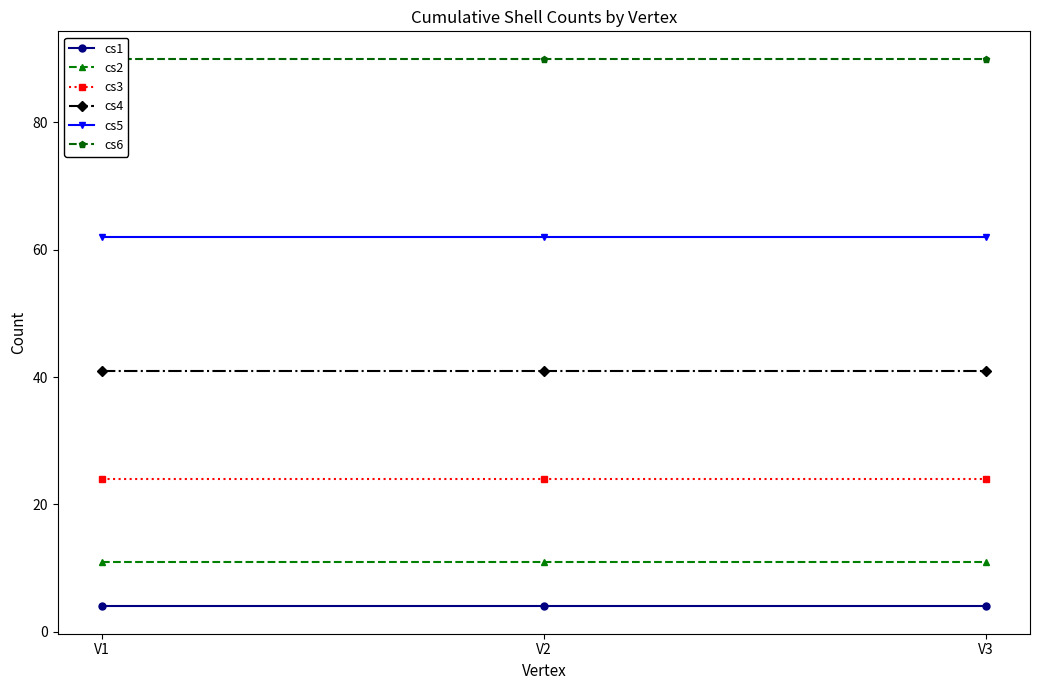

Rank the categories by cs6 value from highest to lowest.

V1, V2, V3